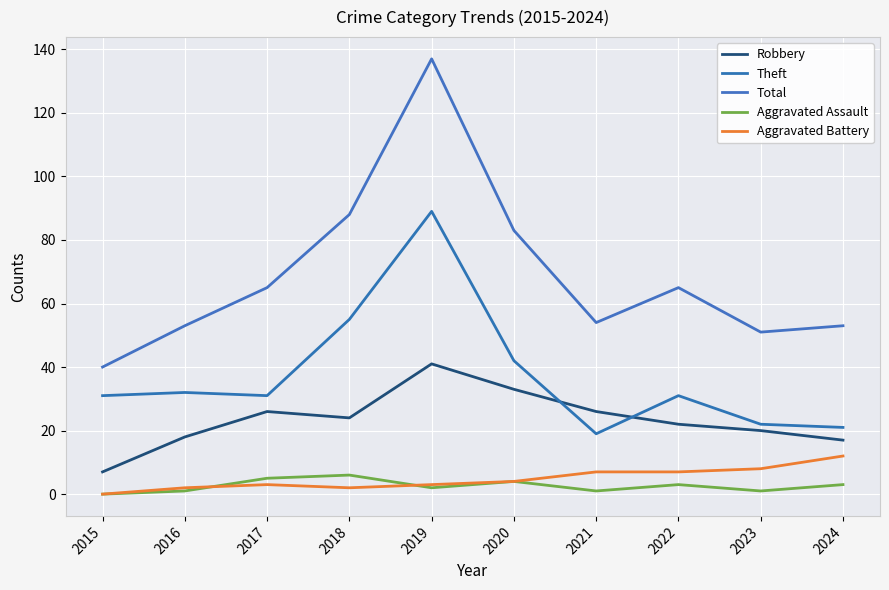

What is the sum of the Theft values at 2015 and 2018?

86